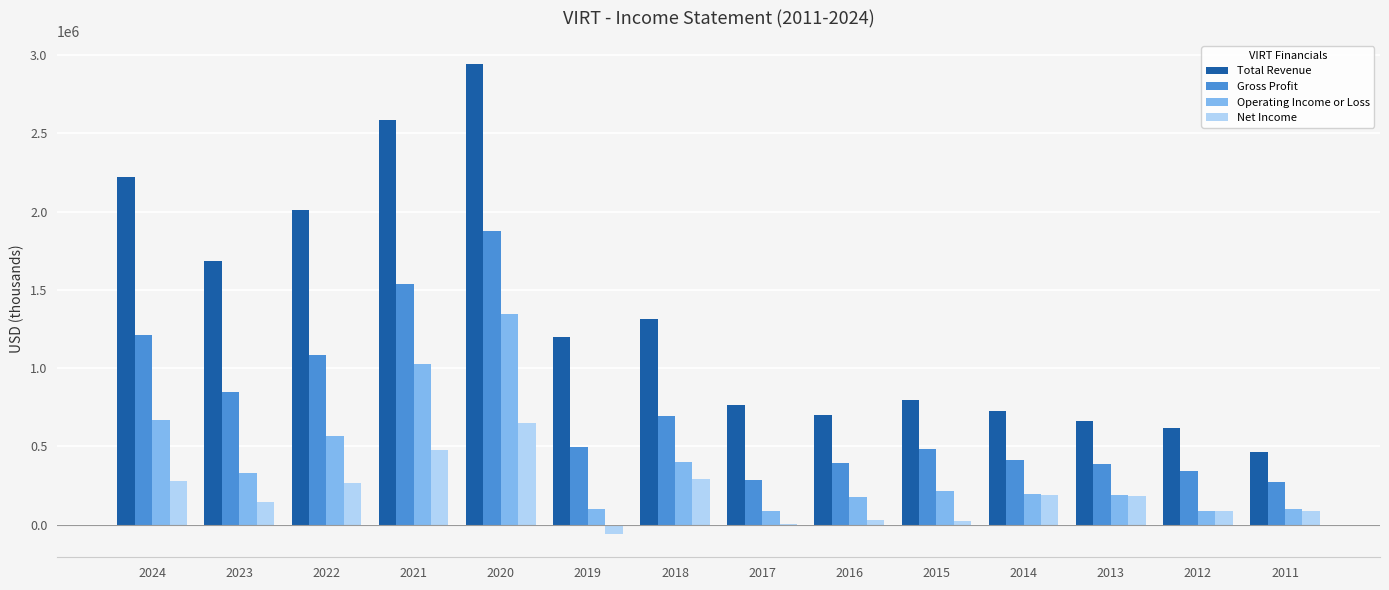

What is the maximum value for Net Income?

649200